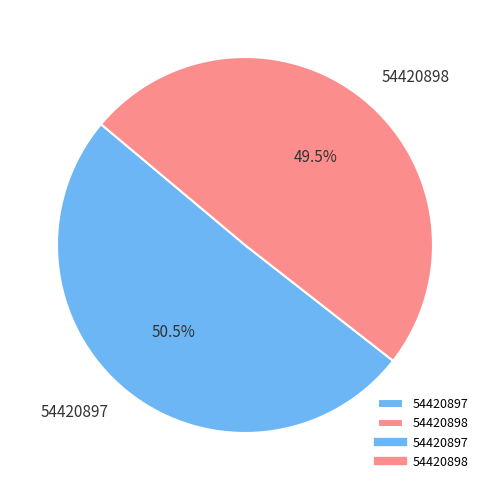

Rank the categories by value from highest to lowest.

54420897, 54420898